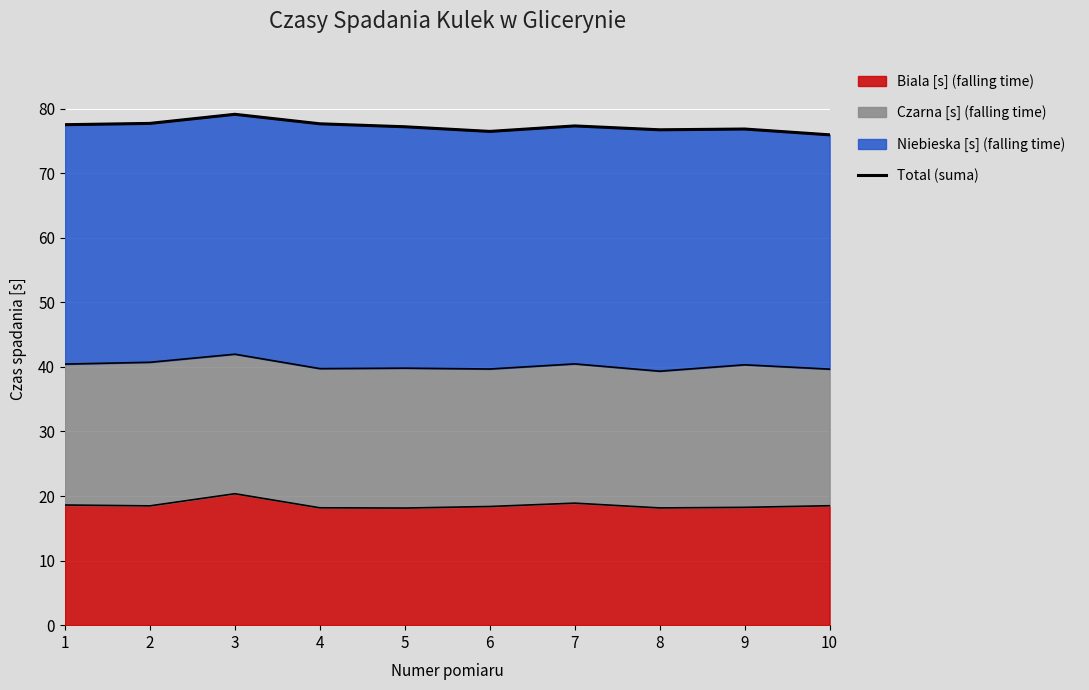

Reading right to left, list all the values displayed in this chart.

10=75.9	9=76.8	8=76.7	7=77.3	6=76.5	5=77.2	4=77.7	3=79.1	2=77.7	1=77.5